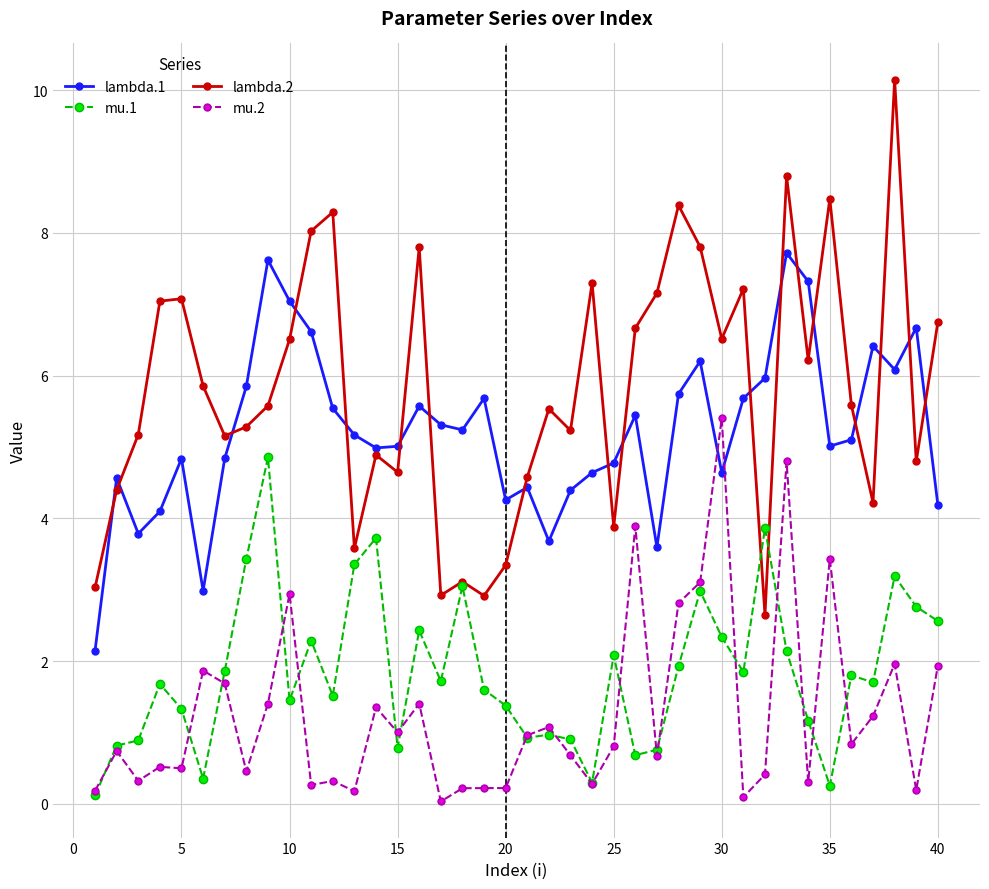

List the series in order of their peak value, highest first.

lambda.2, lambda.1, mu.2, mu.1